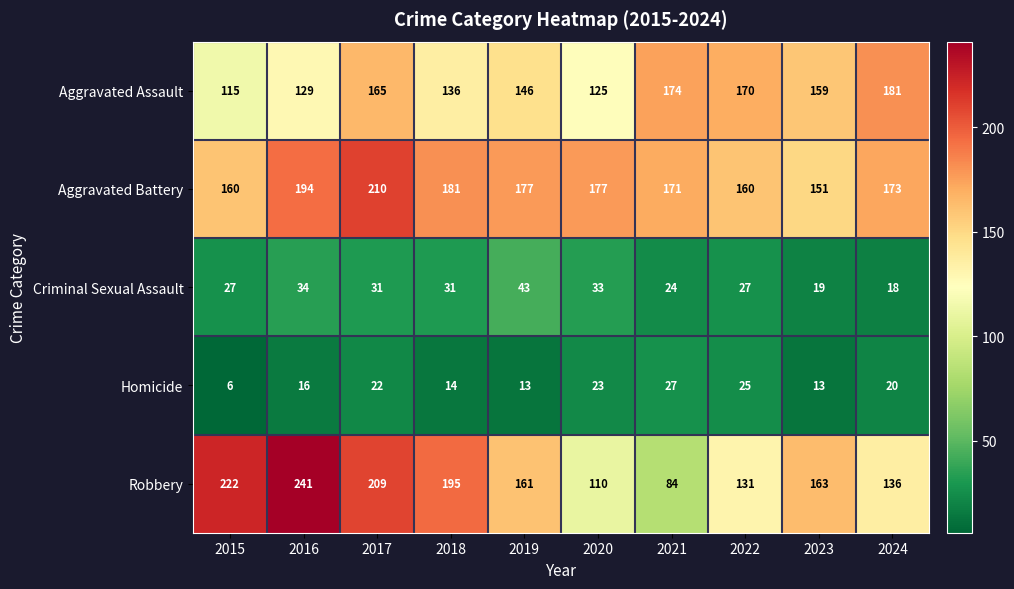

At how many categories does at least one series exceed 164?

9